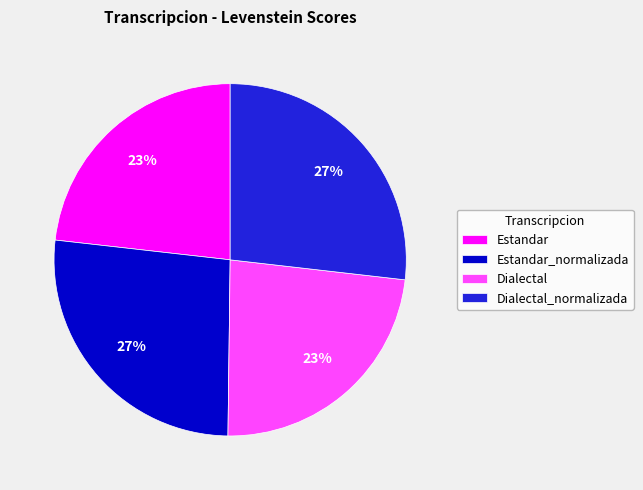

Is there any slice that represents more than half of the pie?

No